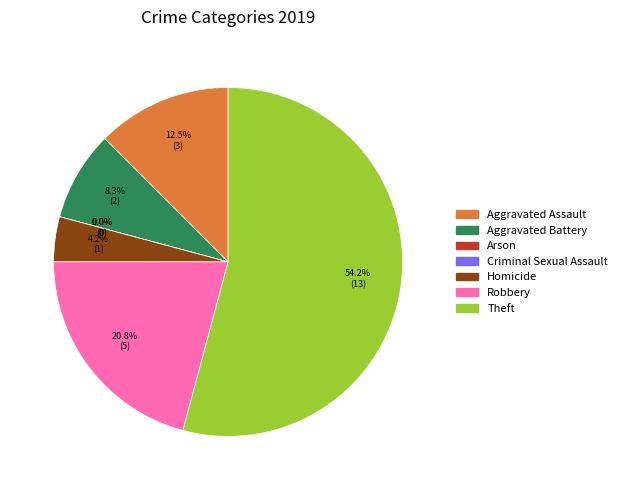

To the nearest percent, what percentage of the pie is Theft?

54%